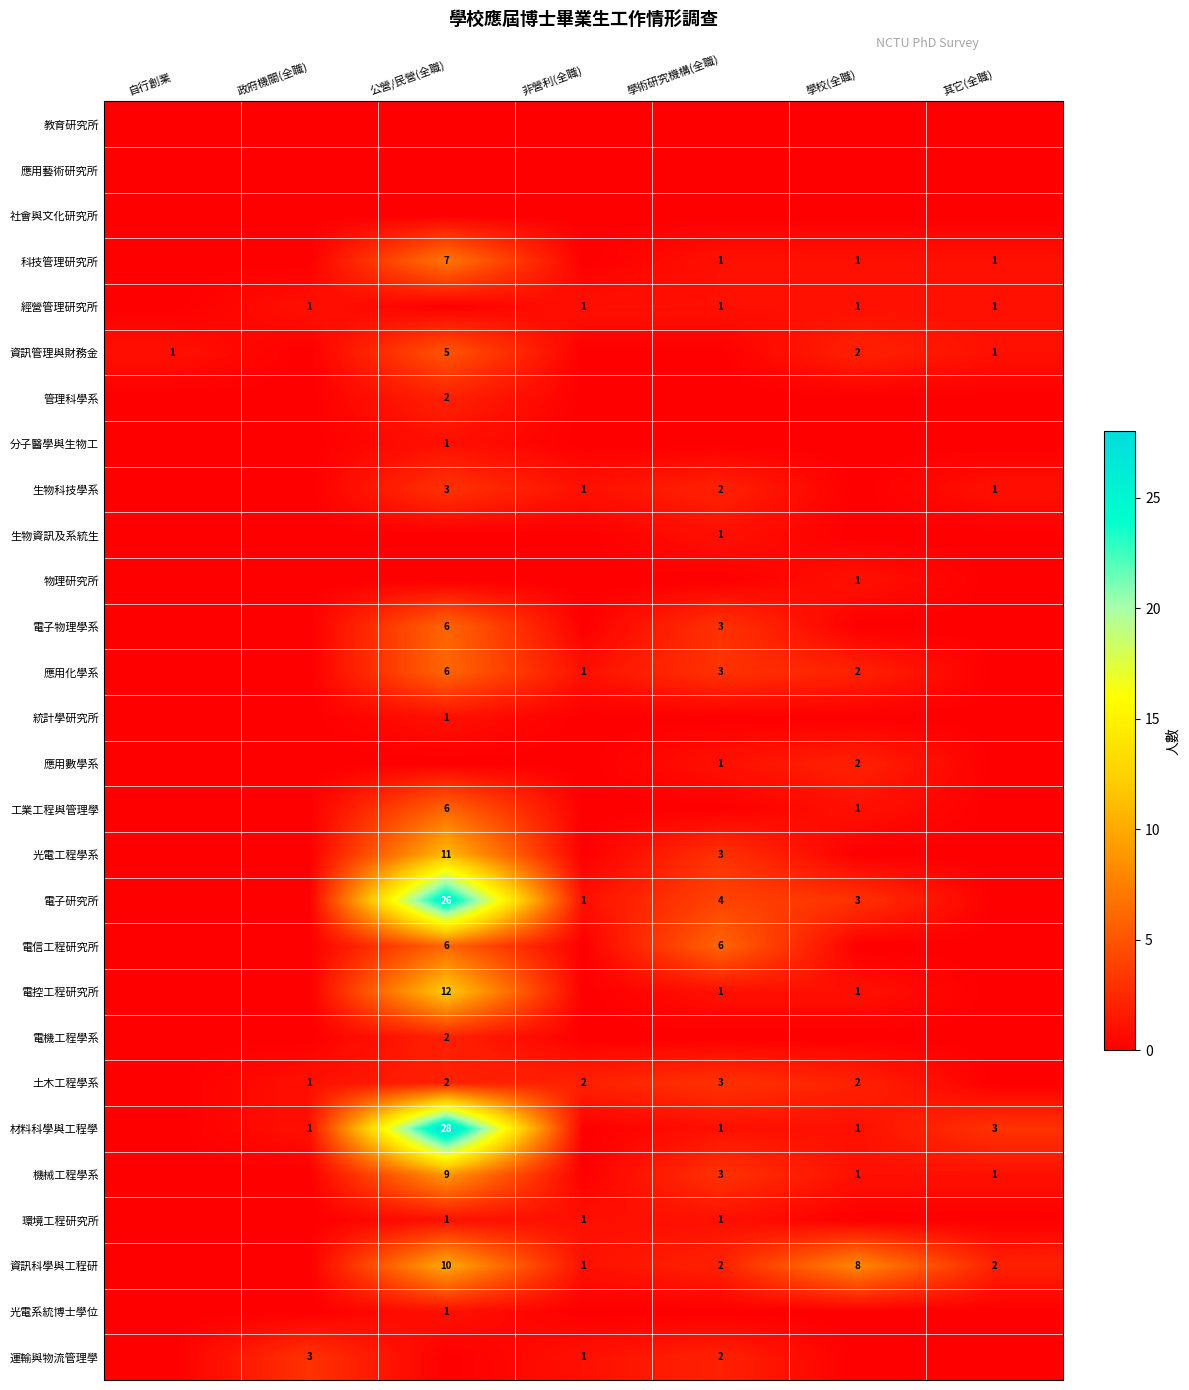

Is it true that 機械工程學系 equals 3 at 學術研究機構(全職)?

True